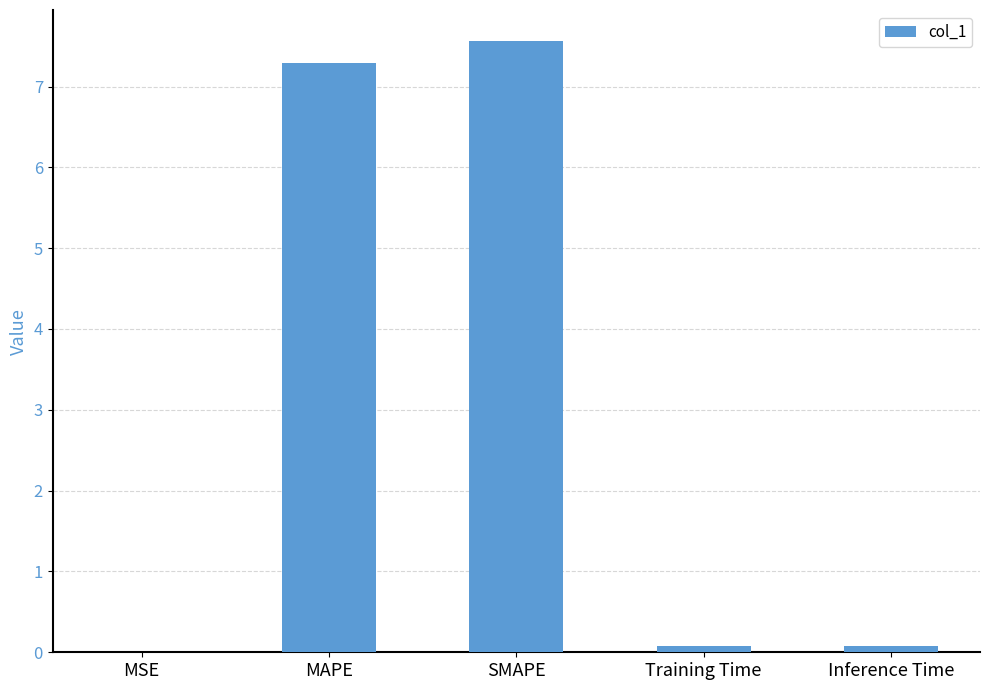

What is the greatest value displayed?

7.6